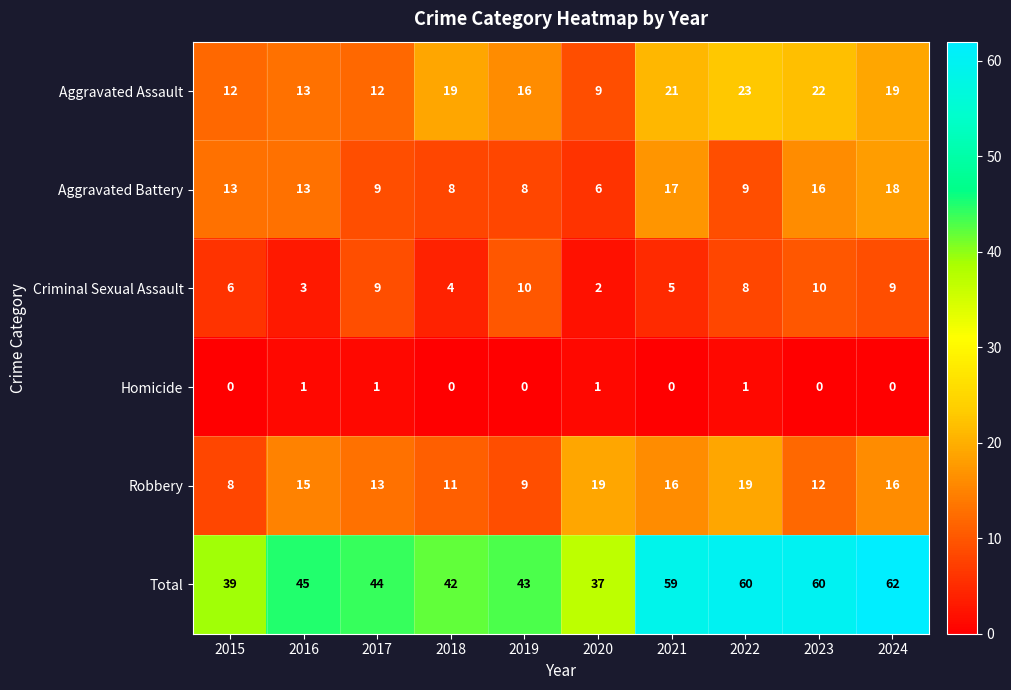

What is the maximum value shown in the chart?

62